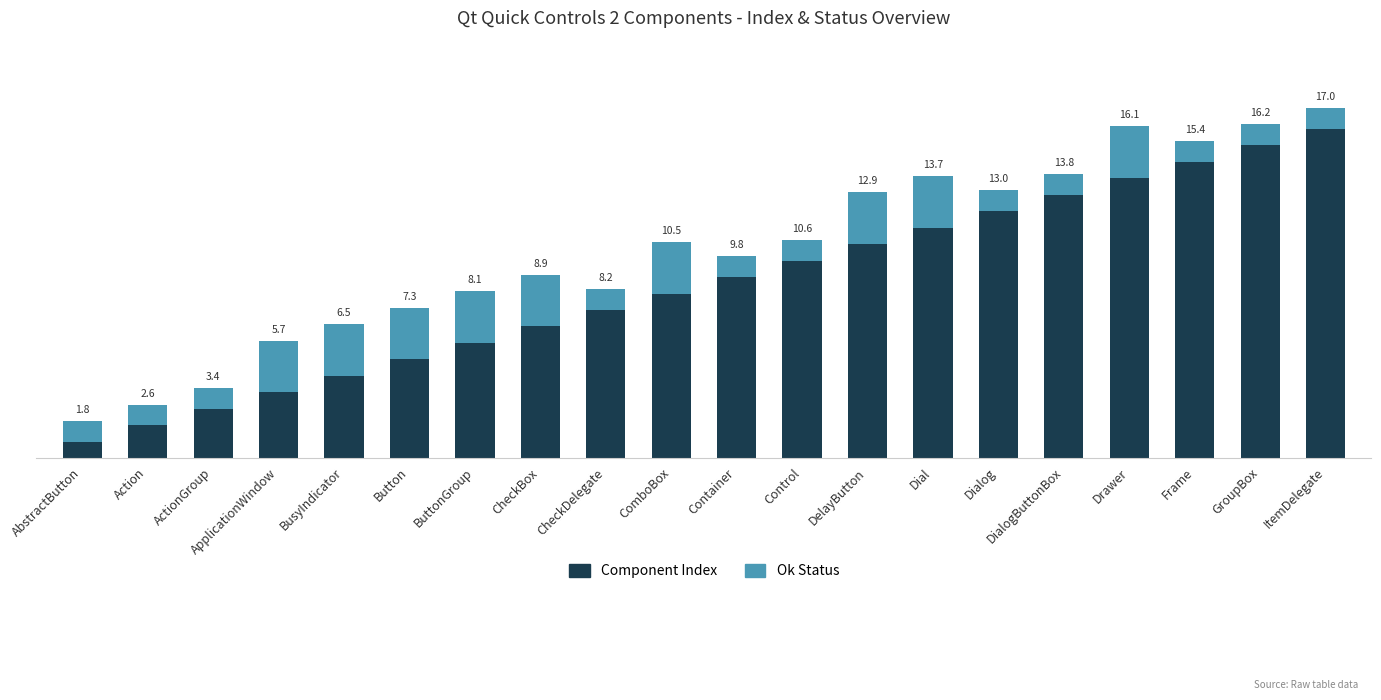

What is the sum of the Ok Status values at ApplicationWindow and ButtonGroup?

5.0